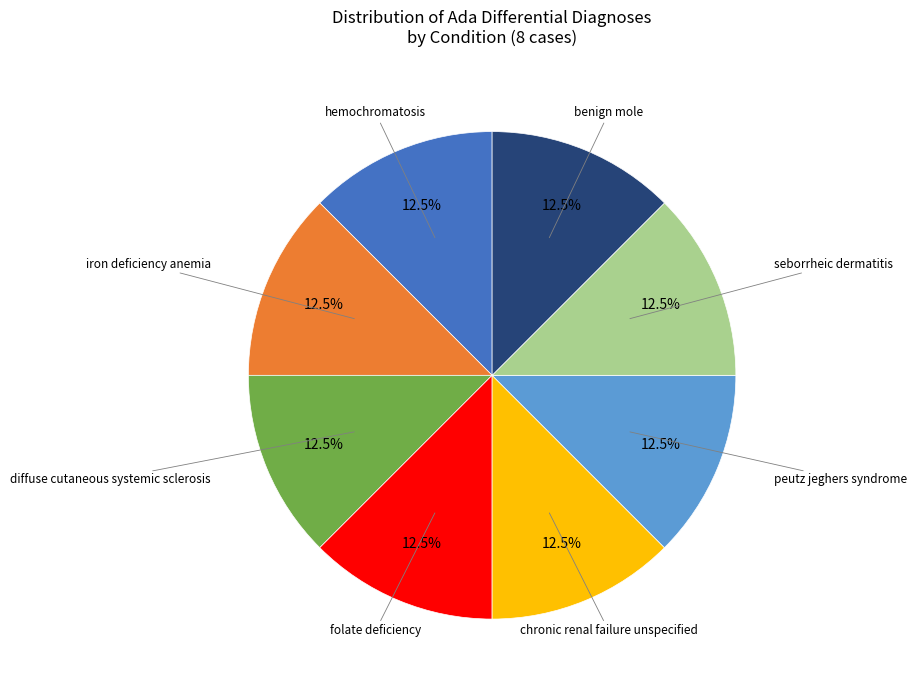

Does any single category account for the majority?

No